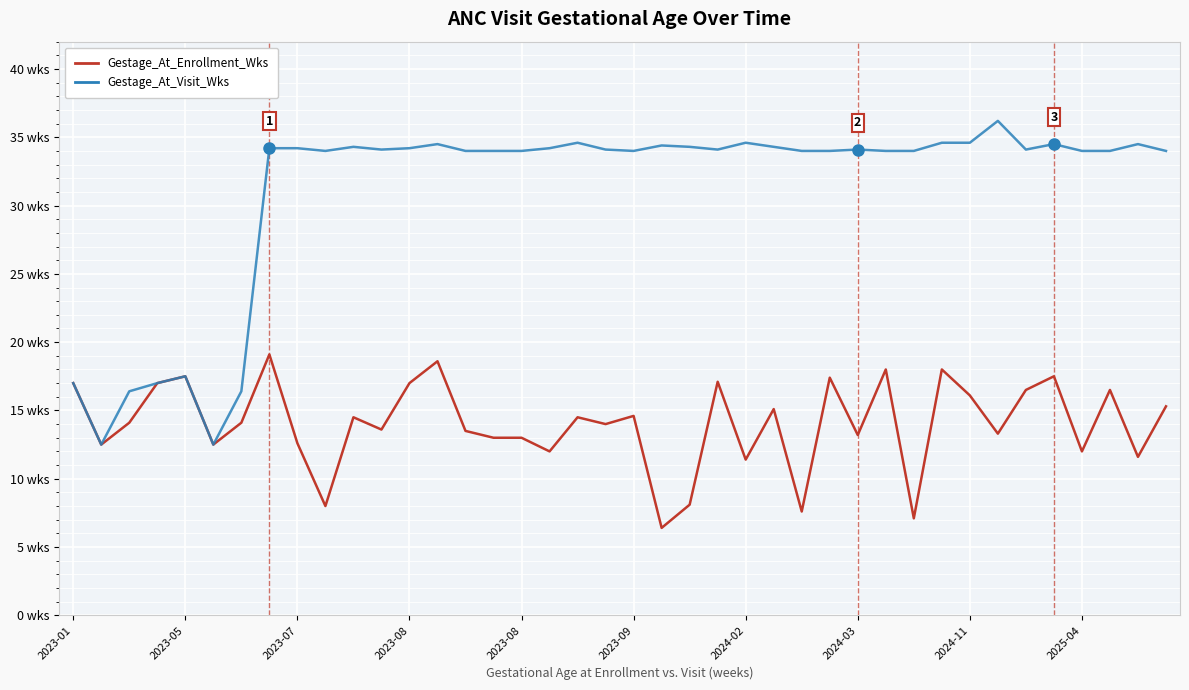

Which series has the largest range (max minus min)?

Gestage_At_Visit_Wks